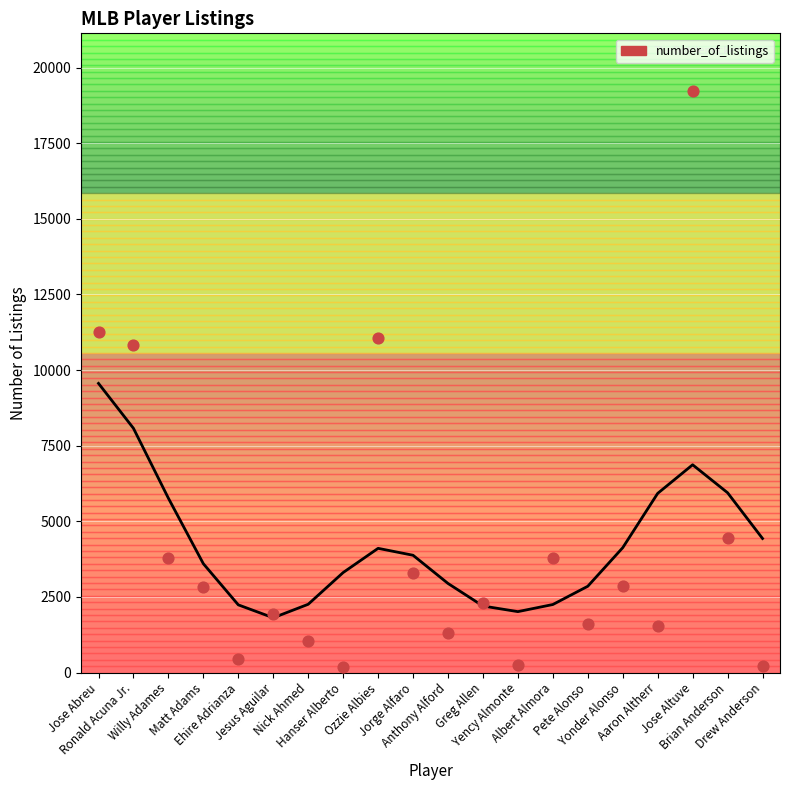

What is the change in value from Willy Adames to Greg Allen?

-1485